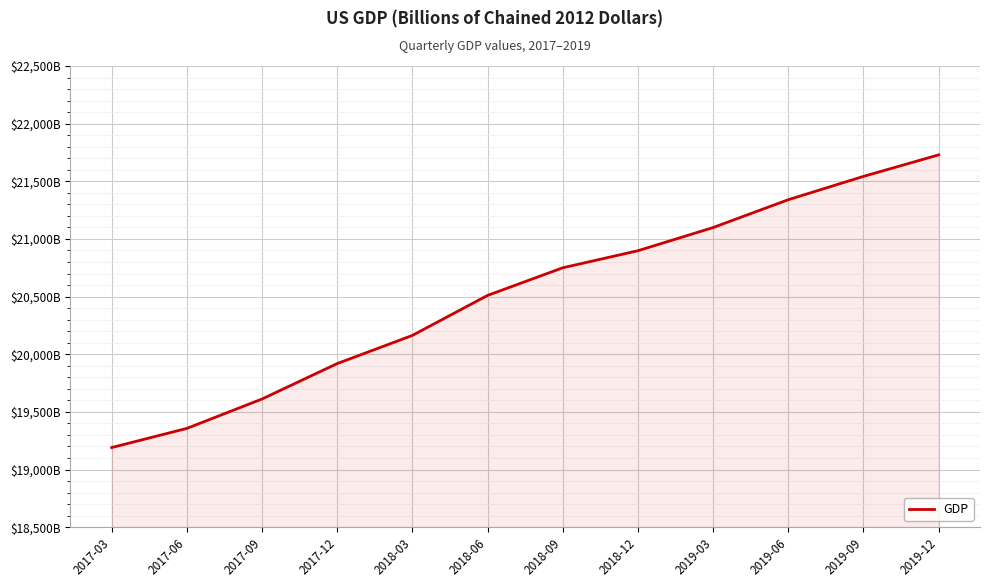

List the labels in order of value, smallest first.

2017-03, 2017-06, 2017-09, 2017-12, 2018-03, 2018-06, 2018-09, 2018-12, 2019-03, 2019-06, 2019-09, 2019-12